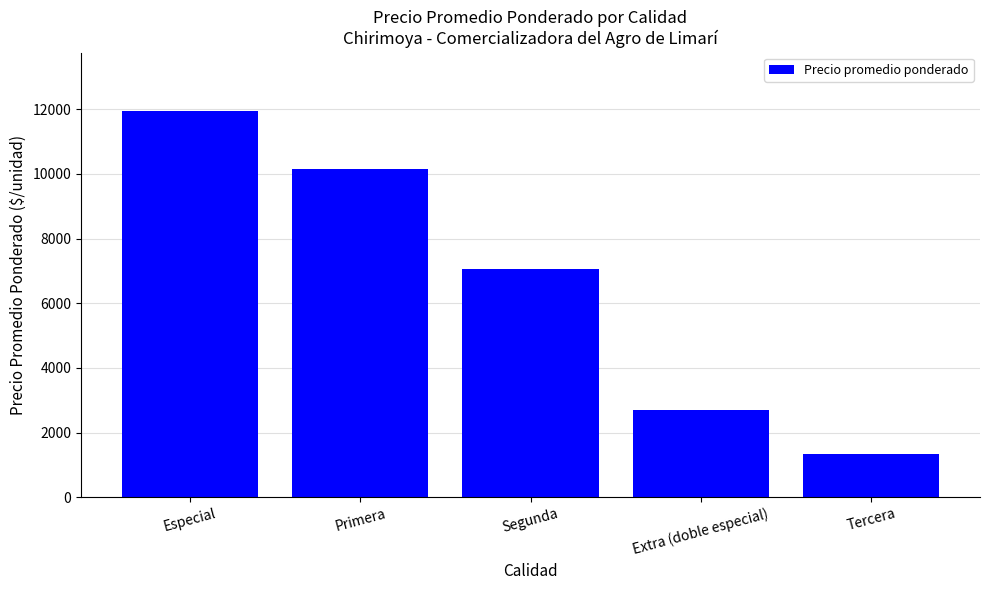

Reading left to right, transcribe all the data shown in this chart.

Especial=11961.5	Primera=10161.5	Segunda=7054.5	Extra (doble especial)=2700.0	Tercera=1350.0